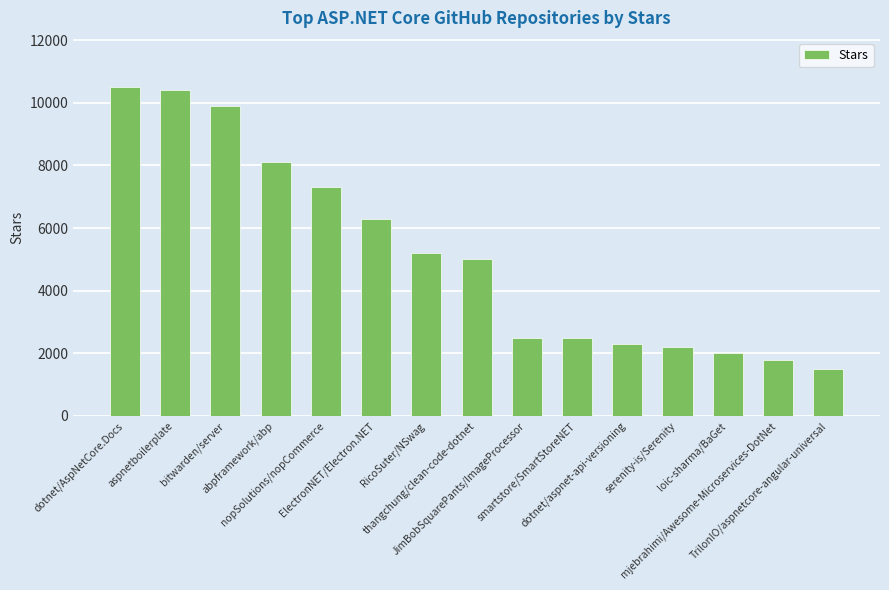

True or false: the data shows 1324 at serenity-is/Serenity.

False